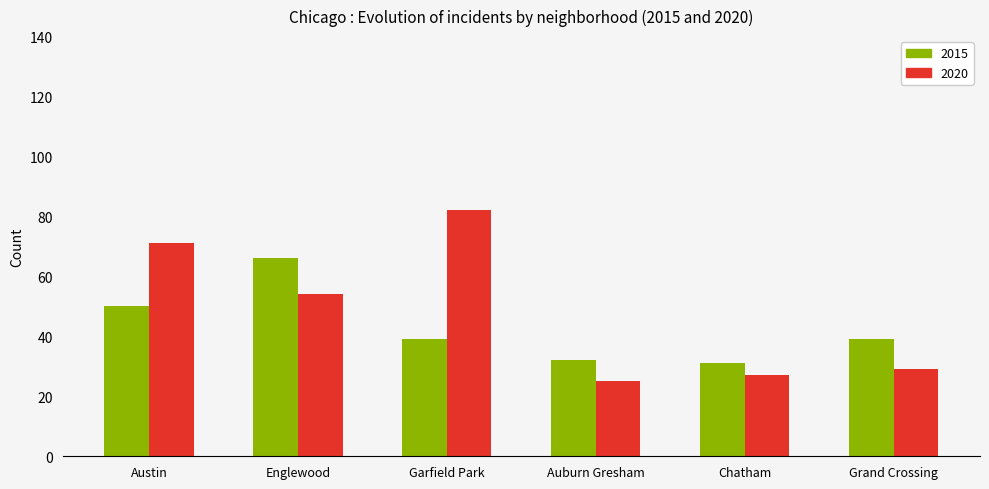

Where is 2020 nearest to the value 53?

Englewood